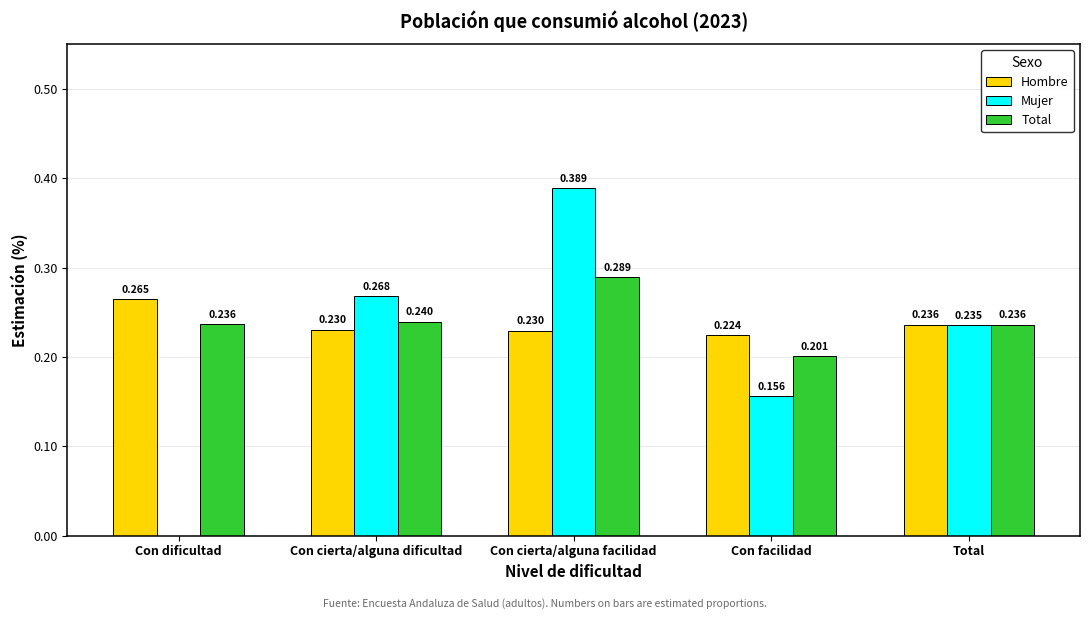

Which series changed the most between Con dificultad and Con cierta/alguna facilidad?

Mujer